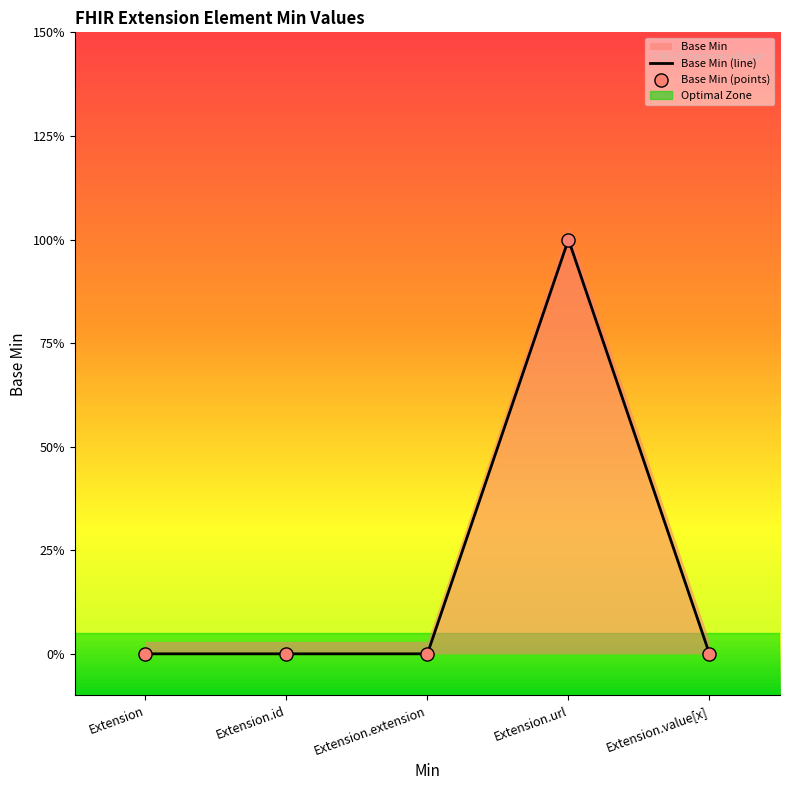

Between Extension.value[x] and Extension.extension, which is larger?

Extension.value[x]